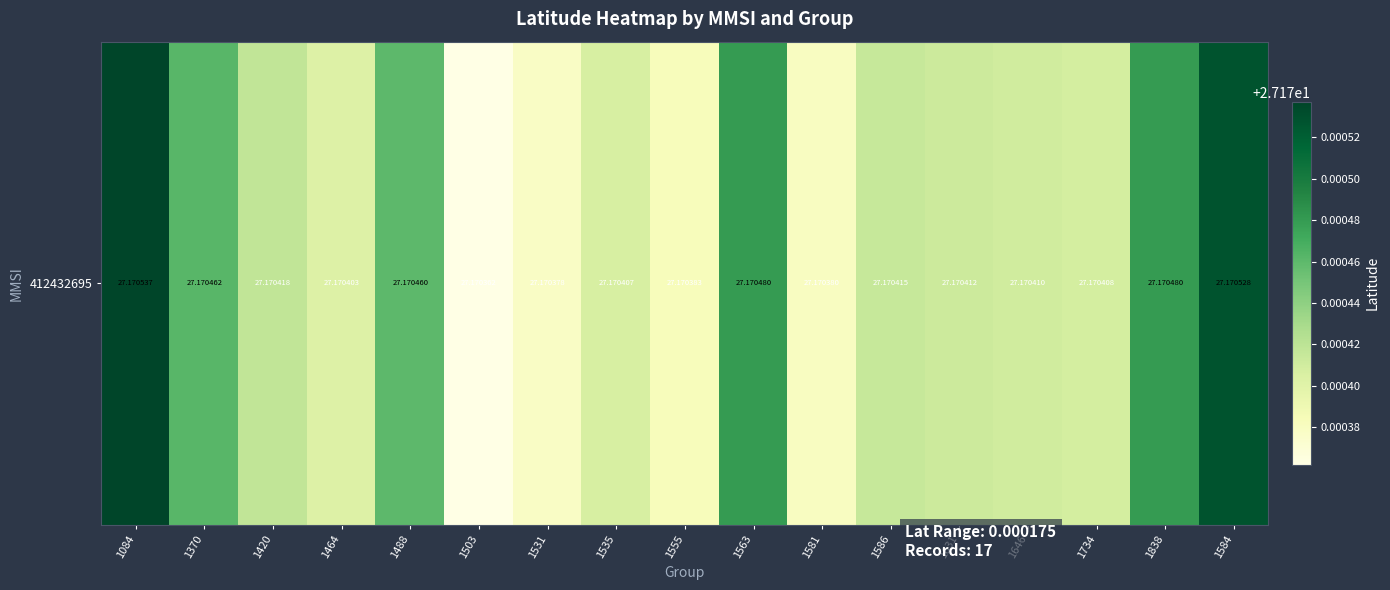

What is the sum of the values at 1586 and 1535?

54.3